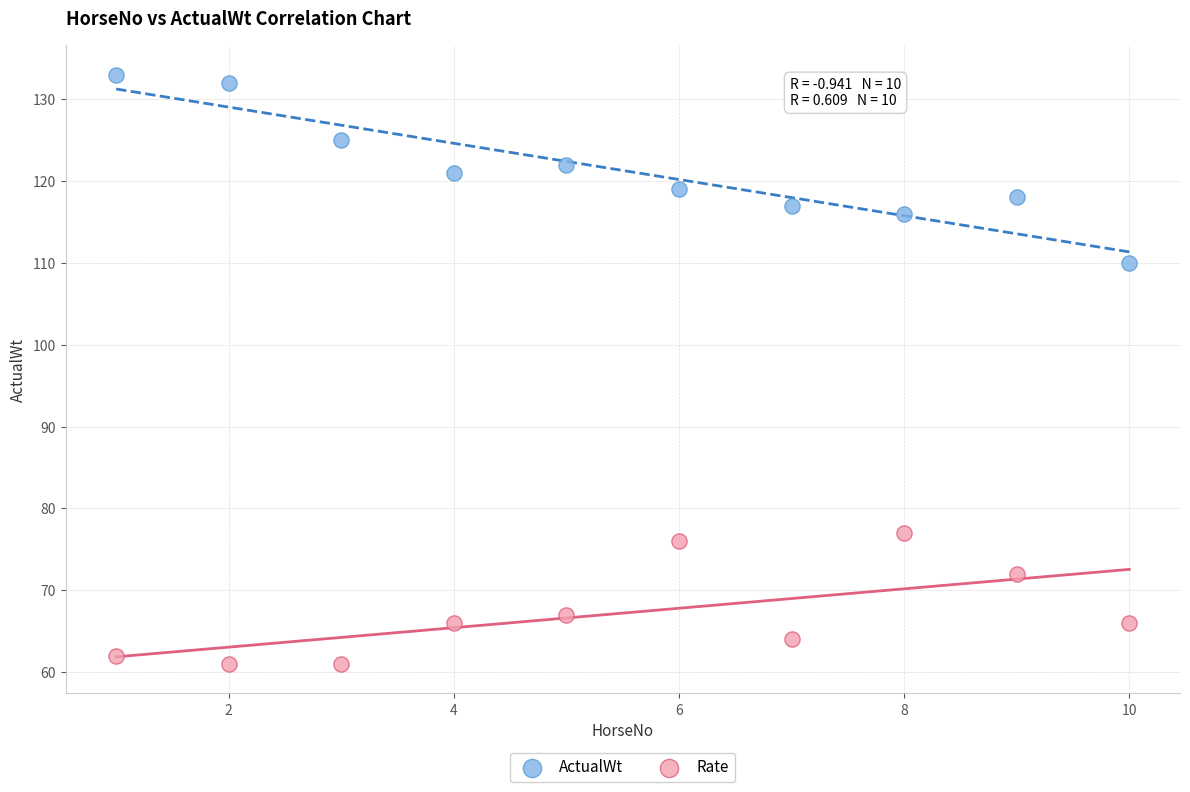

Which series has the largest Y range (max minus min)?

ActualWt